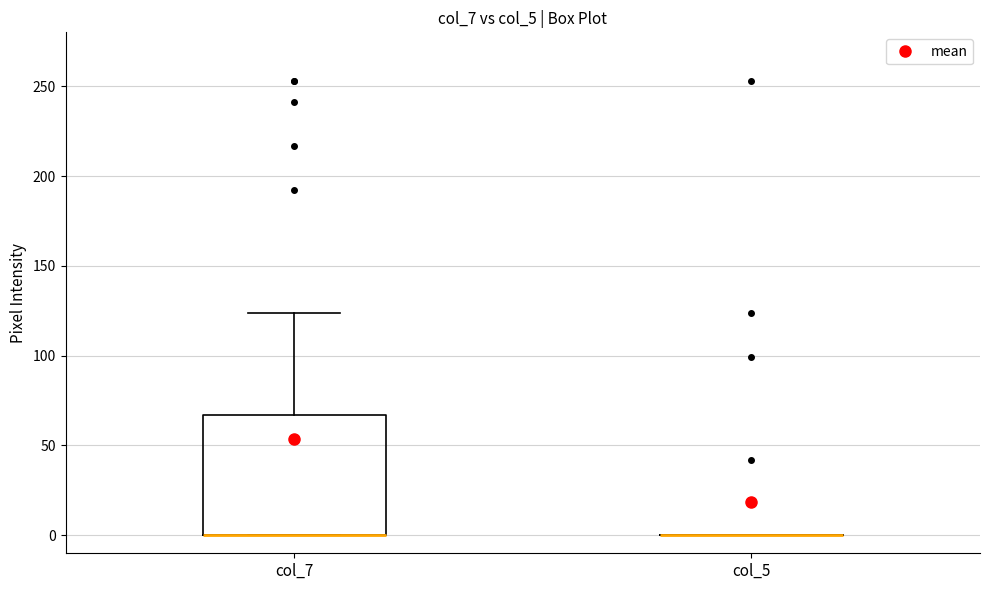

Reading left to right, read every box against the y-axis: the position of its median line, the range the box covers, and the ends of its whiskers. The values are not printed on the chart, so give them approximately, as read against the axis.

col_7: median 0 (drawn on the box's lower edge), box 0 to 65, whiskers 0 to 125
col_5: box collapsed to a line at 0, whiskers 0 to 0